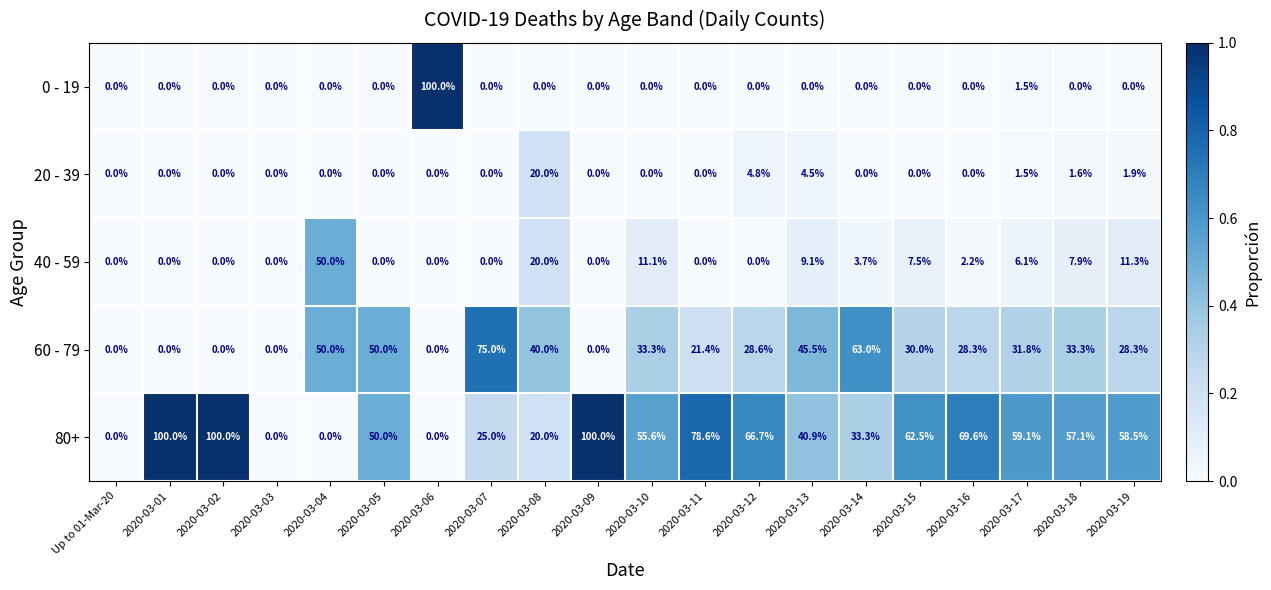

The value of 60 - 79 at 2020-03-05 is 50.0. True or false?

True